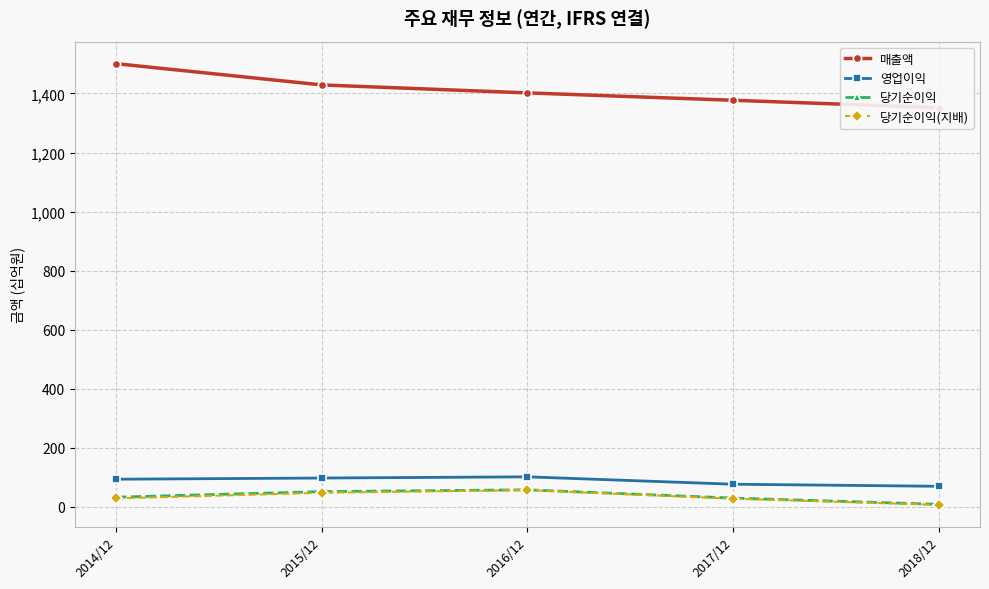

At 2016/12, list the series in order from smallest to largest.

당기순이익(지배), 당기순이익, 영업이익, 매출액